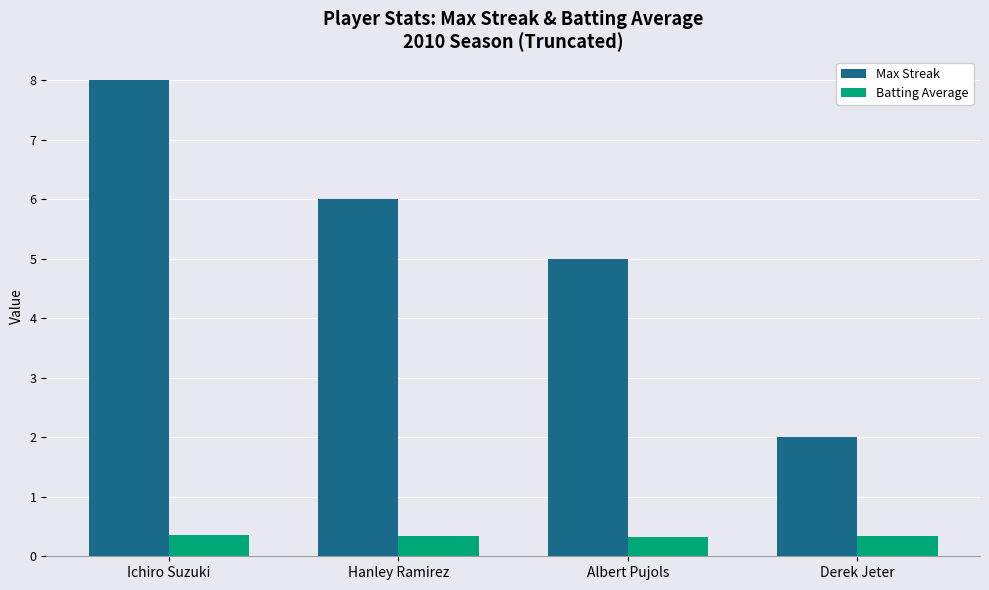

What is the label of the 3rd bar from the right?

Hanley Ramirez